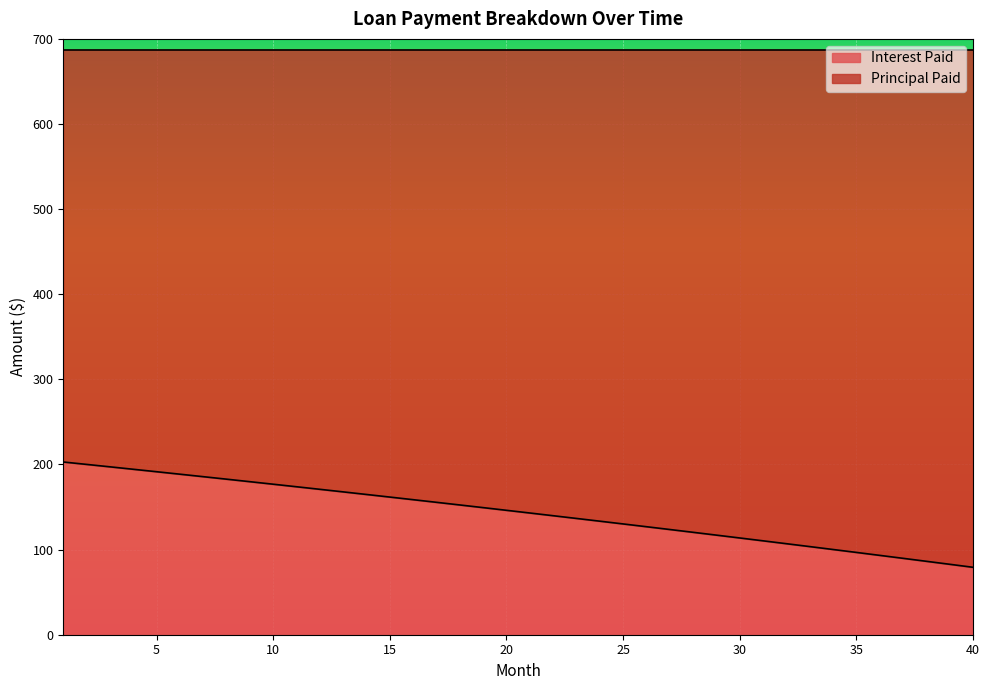

The chart shows a value of 306.8 at 9. True or false?

False